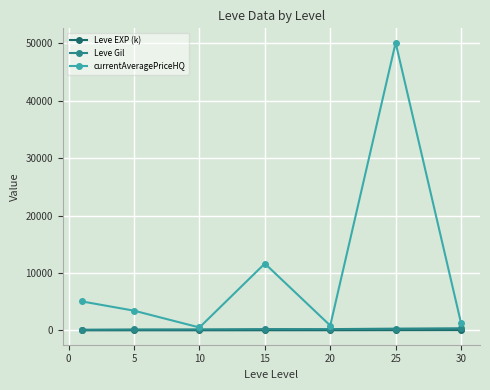

What is the value of the currentAveragePriceHQ point at the 6th from the left?

50119.2